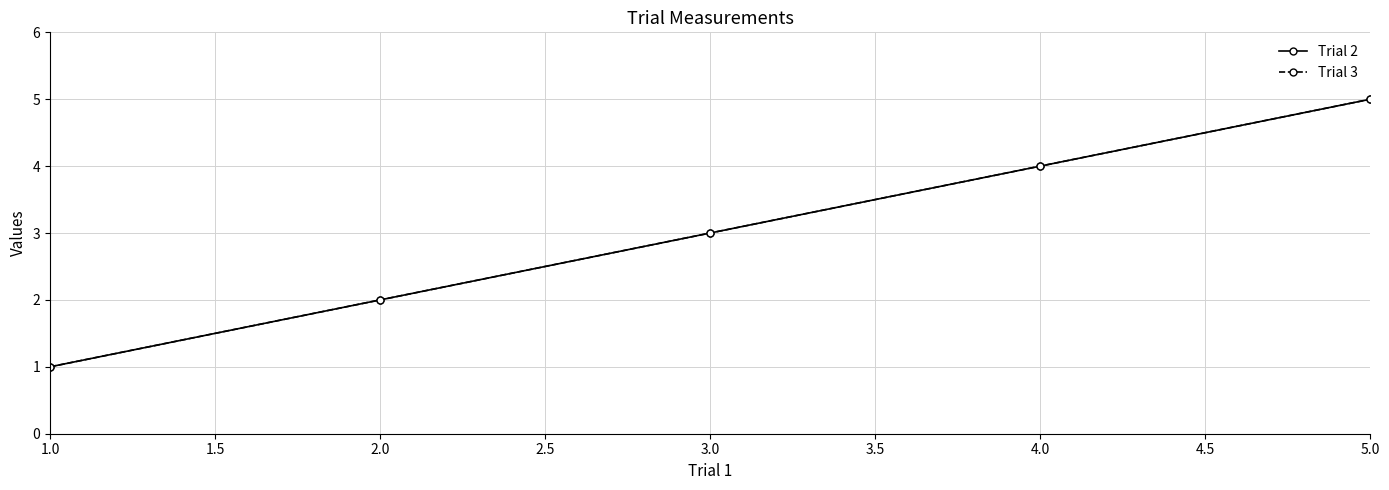

Is this an area chart (filled region under the line)?

No